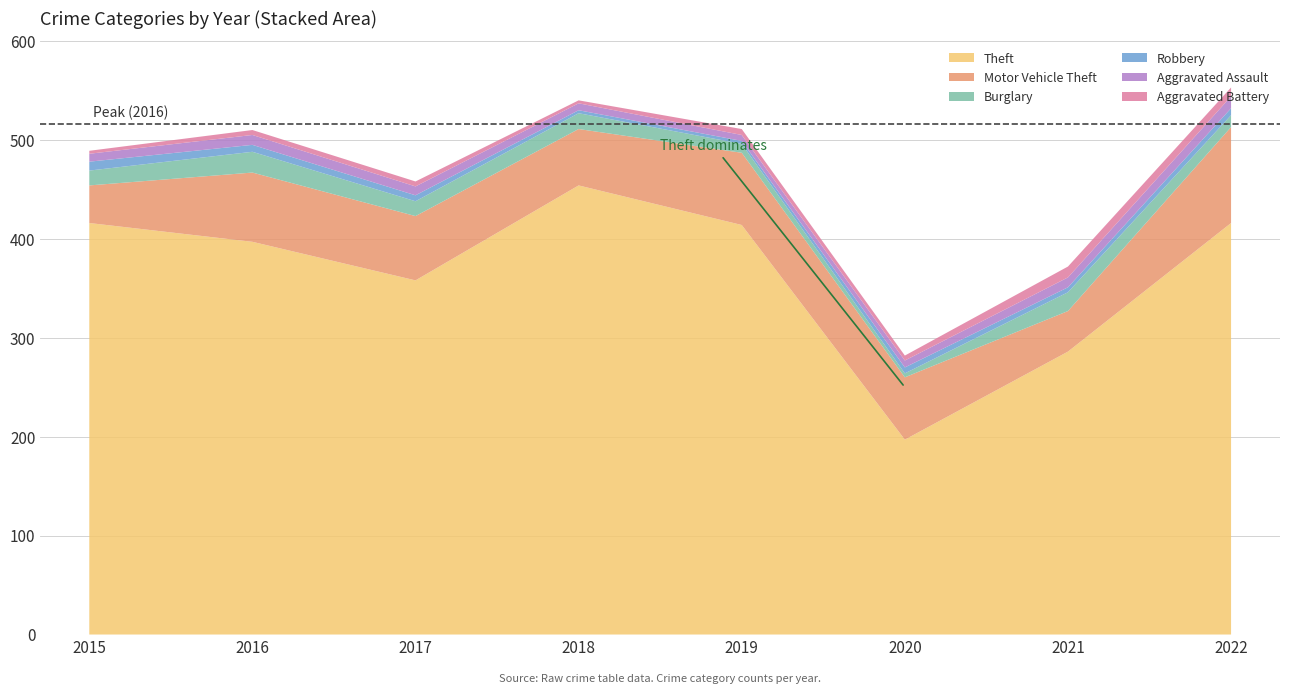

Reading left to right, what are all the values shown in this chart?

Theft: 2015=416	2016=397	2017=358	2018=454	2019=414	2020=197	2021=286	2022=416
Motor Vehicle Theft: 2015=38	2016=70	2017=65	2018=57	2019=73	2020=63	2021=41	2022=97
Burglary: 2015=15	2016=21	2017=15	2018=16	2019=9	2020=4	2021=19	2022=12
Robbery: 2015=9	2016=7	2017=6	2018=3	2019=3	2020=6	2021=5	2022=7
Aggravated Assault: 2015=8	2016=10	2017=9	2018=7	2019=6	2020=7	2021=10	2022=12
Aggravated Battery: 2015=3	2016=5	2017=5	2018=3	2019=6	2020=5	2021=11	2022=9